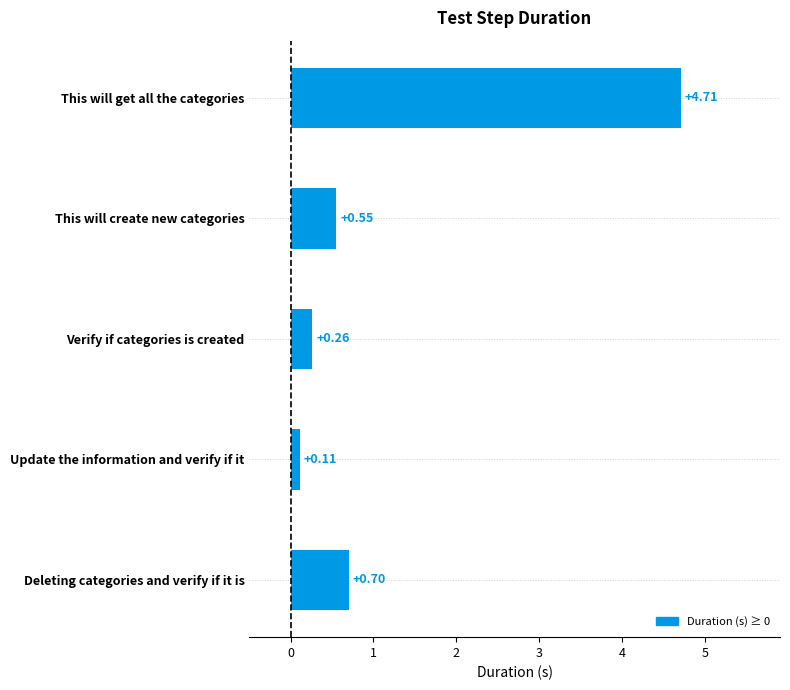

List the labels in order of value, largest first.

This will get all the categories, Deleting categories and verify if it is, This will create new categories, Verify if categories is created, Update the information and verify if it